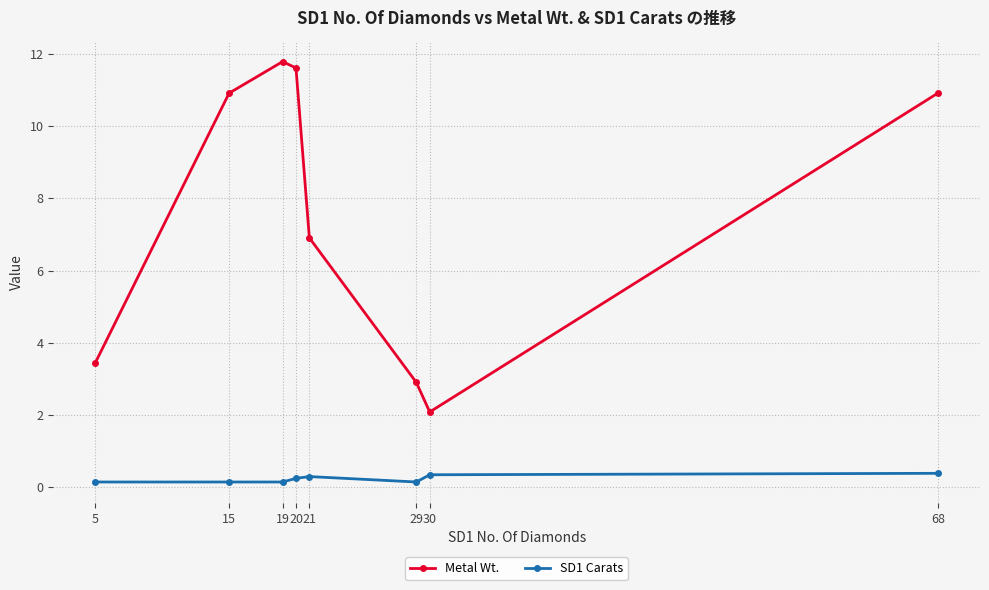

Rank the series by their maximum value, from lowest to highest.

SD1 Carats, Metal Wt.